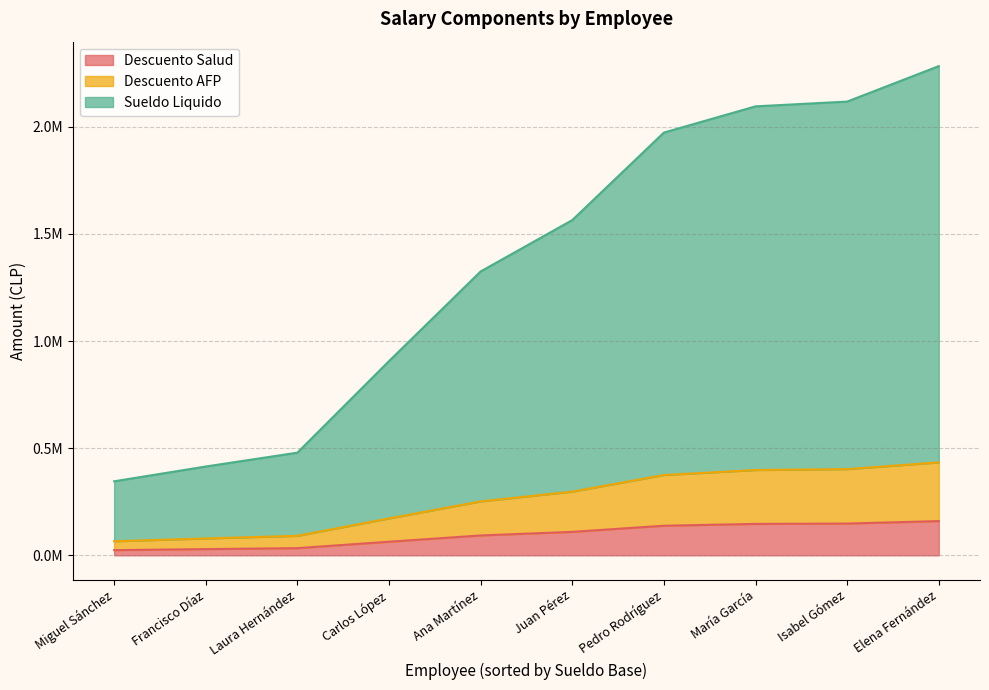

Is the value of Descuento Salud at Juan Pérez greater than the value of Descuento AFP at Juan Pérez?

No